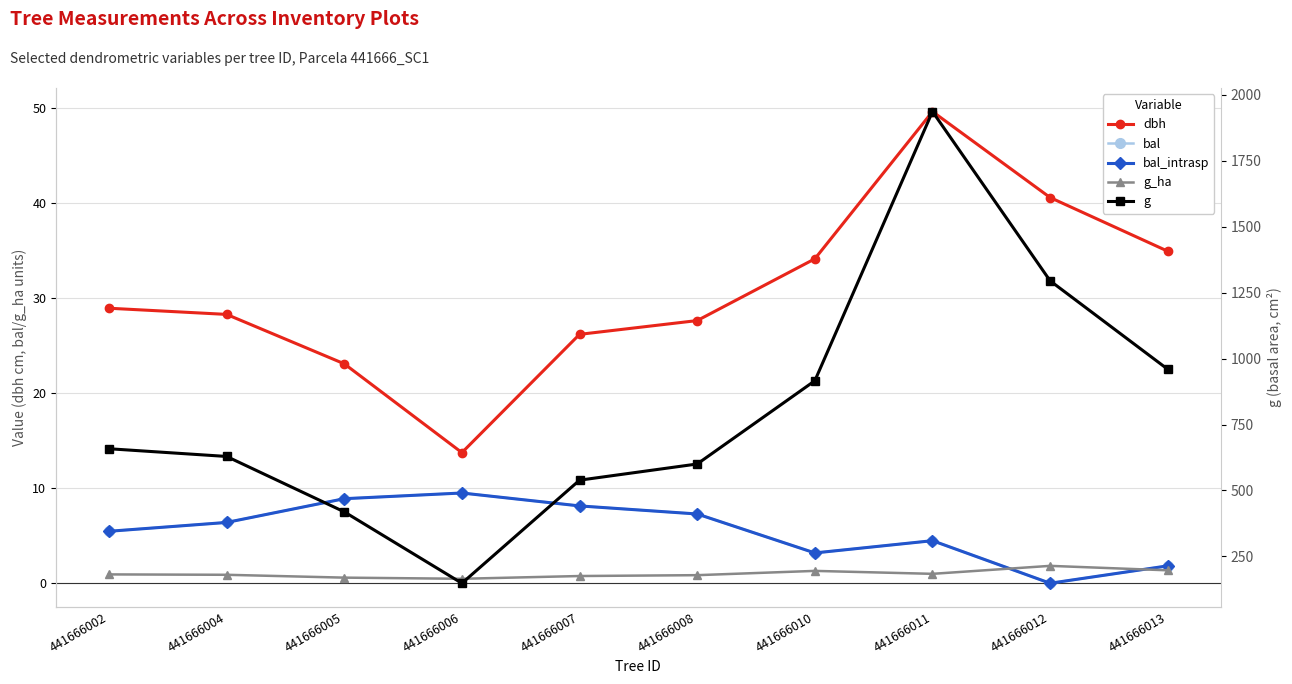

Where is the first local minimum for dbh?

441666006